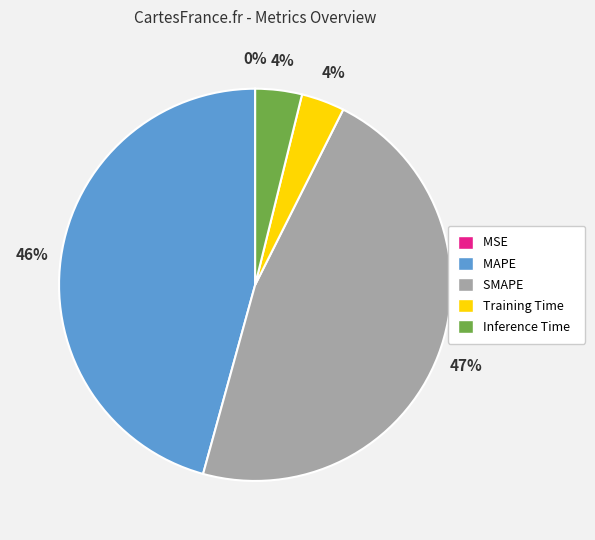

Is the sum of Inference Time and SMAPE greater than half?

Yes